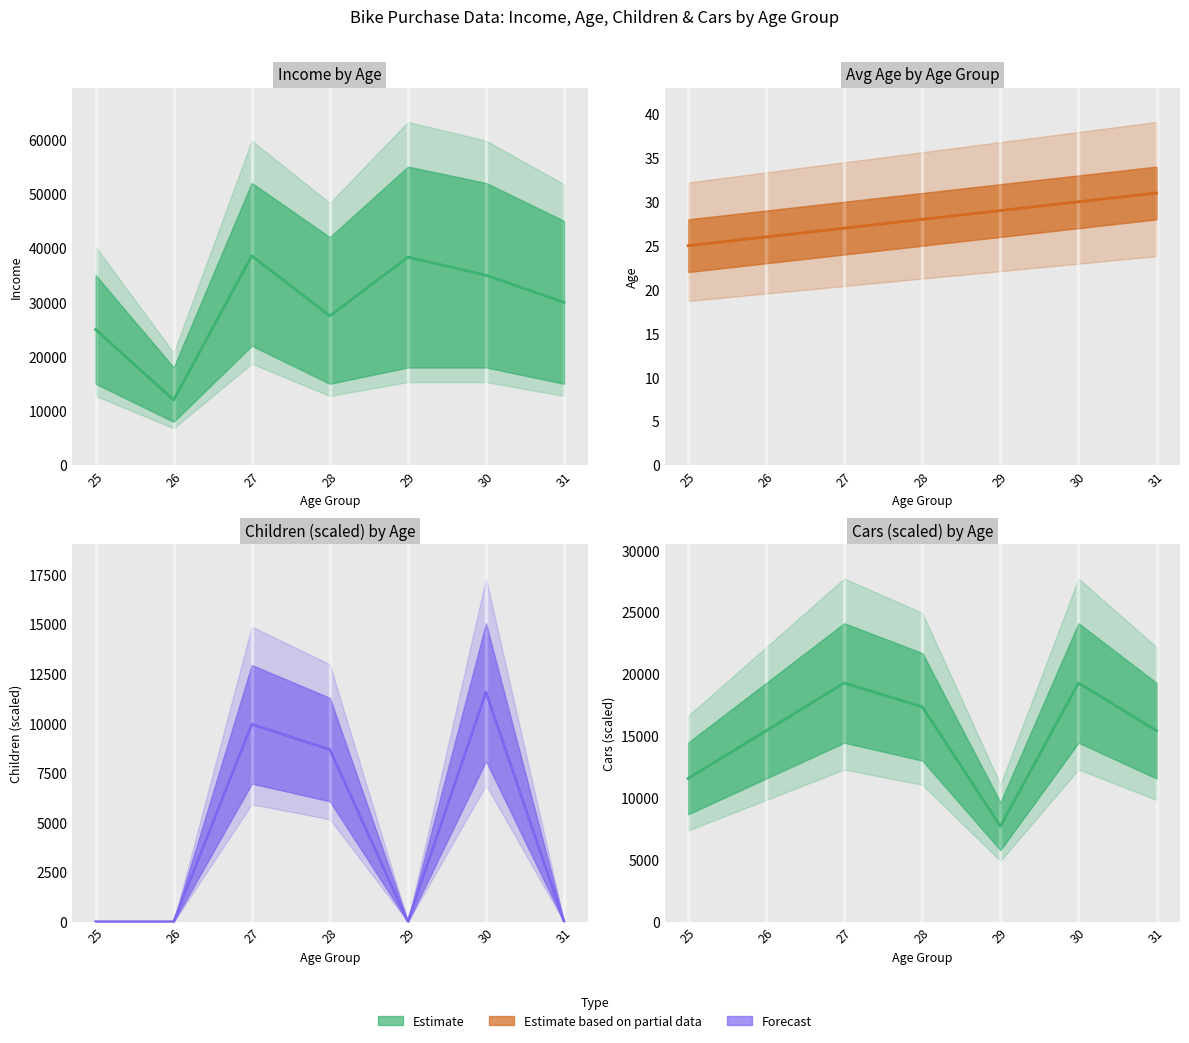

Rank the categories by value from highest to lowest.

27, 30, 28, 26, 31, 25, 29